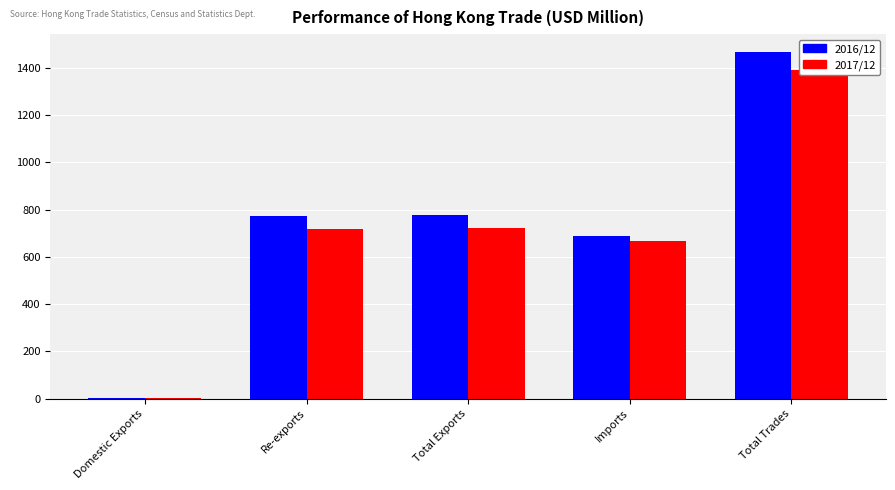

Reading right to left, transcribe all the data shown in this chart.

2016/12: 1468.4	689.9	778.5	774.5	3.9
2017/12: 1391.1	668.9	722.2	719.6	2.6